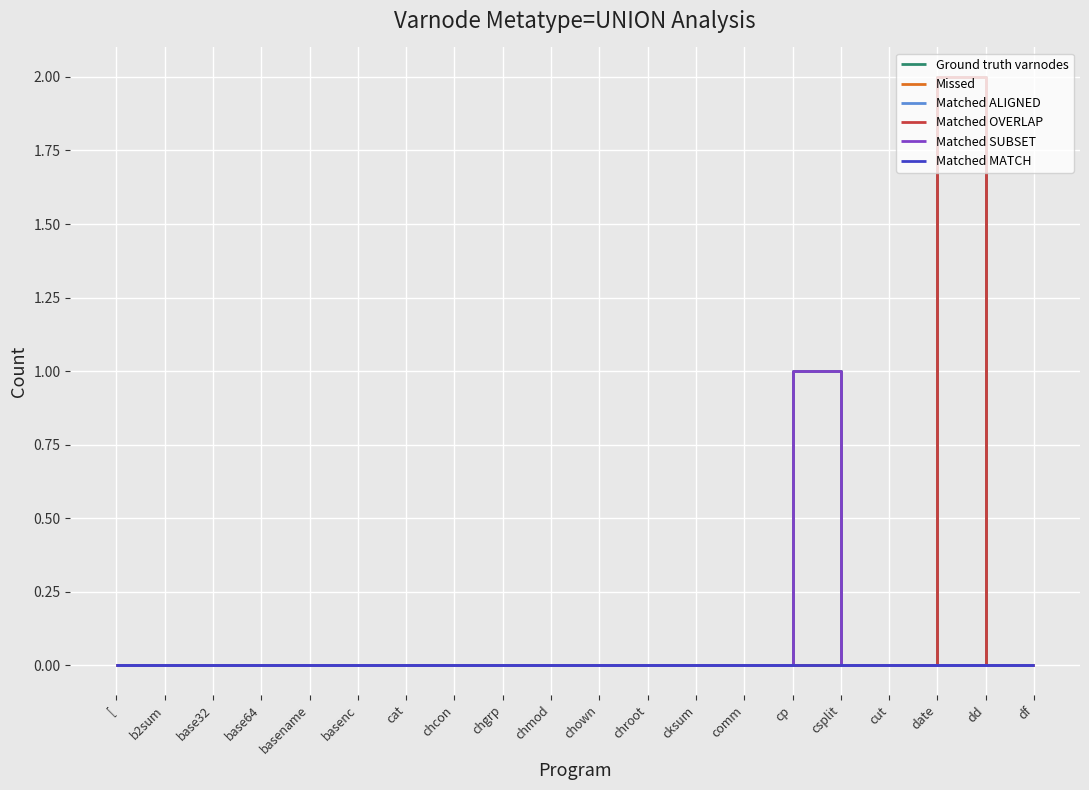

True or false: Ground truth varnodes and Missed cross at least once.

False